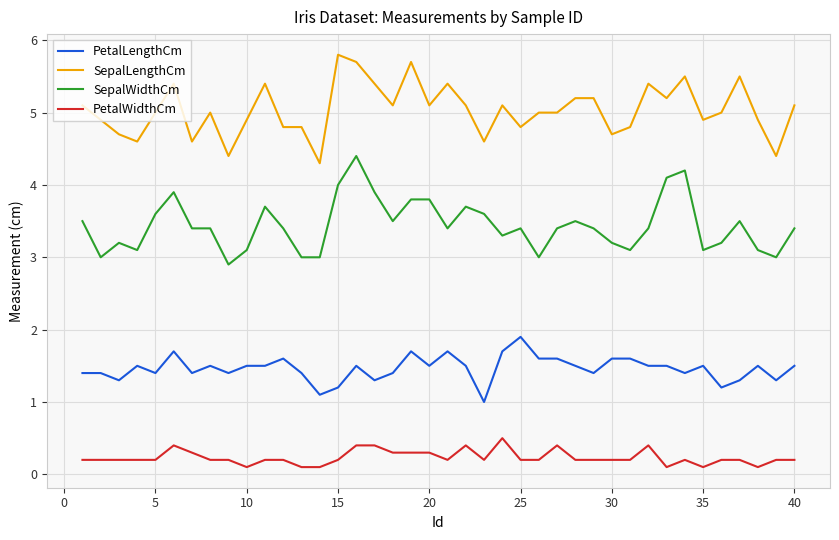

Which series has the largest total across all categories?

SepalLengthCm